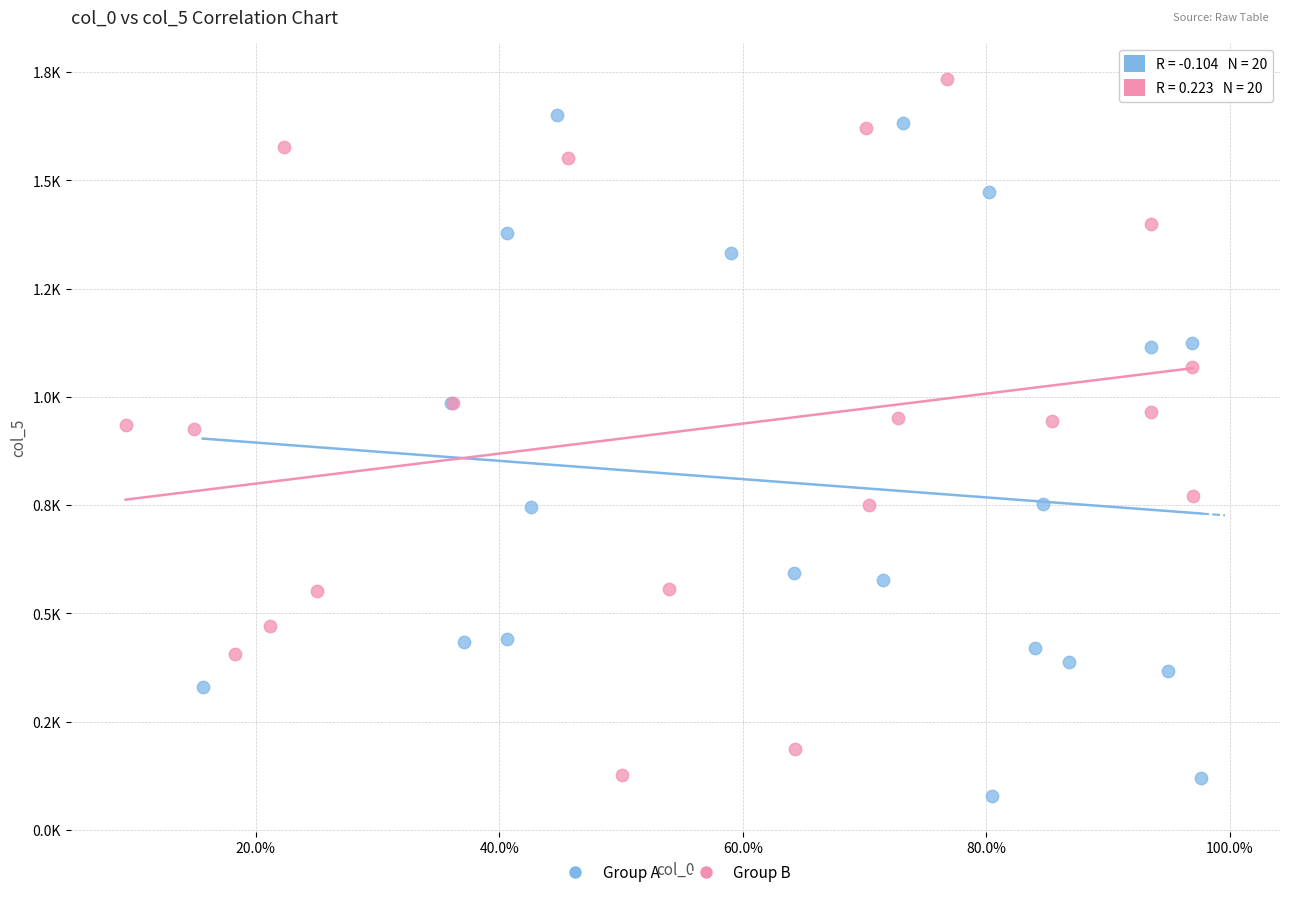

What are all the series names shown in the legend?

Group A, Group B